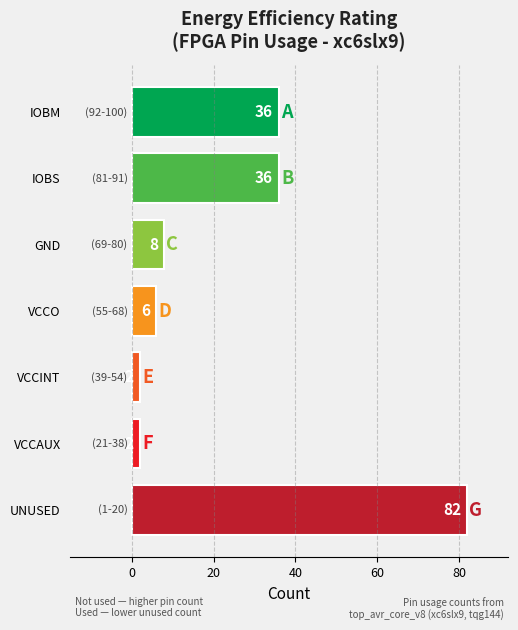

What is the label of the 6th bar from the left?

VCCAUX